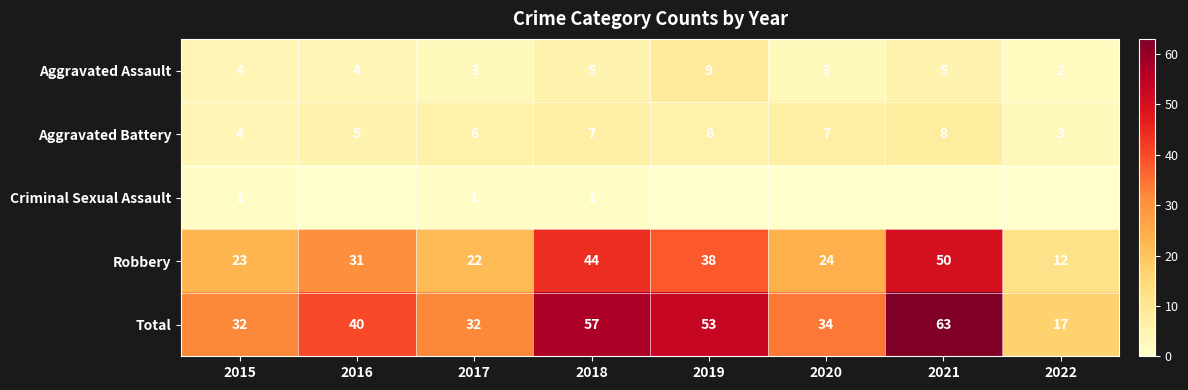

What is the sum of all Aggravated Battery values?

46